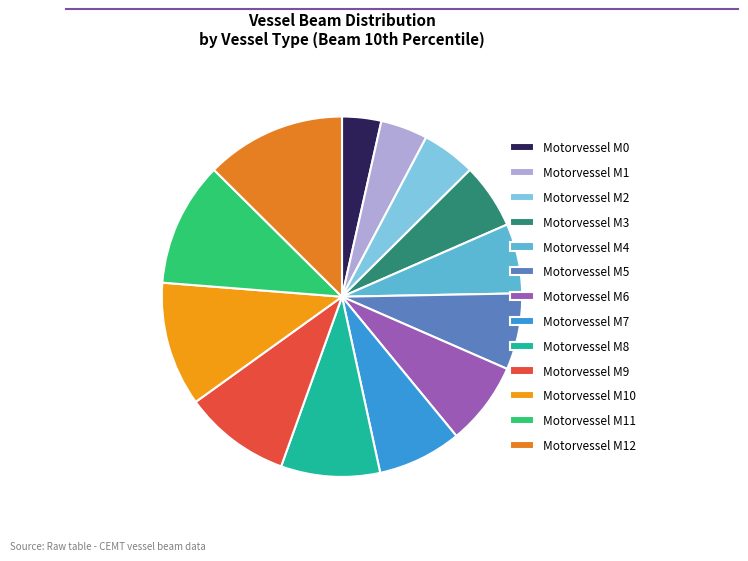

Is there any slice that represents more than half of the pie?

No